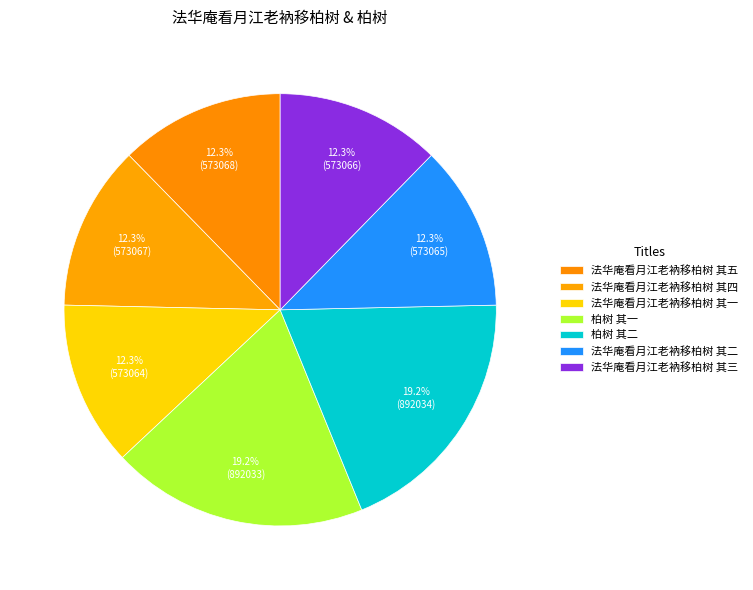

To the nearest percent, what is the difference between the largest and smallest slice percentages?

7%